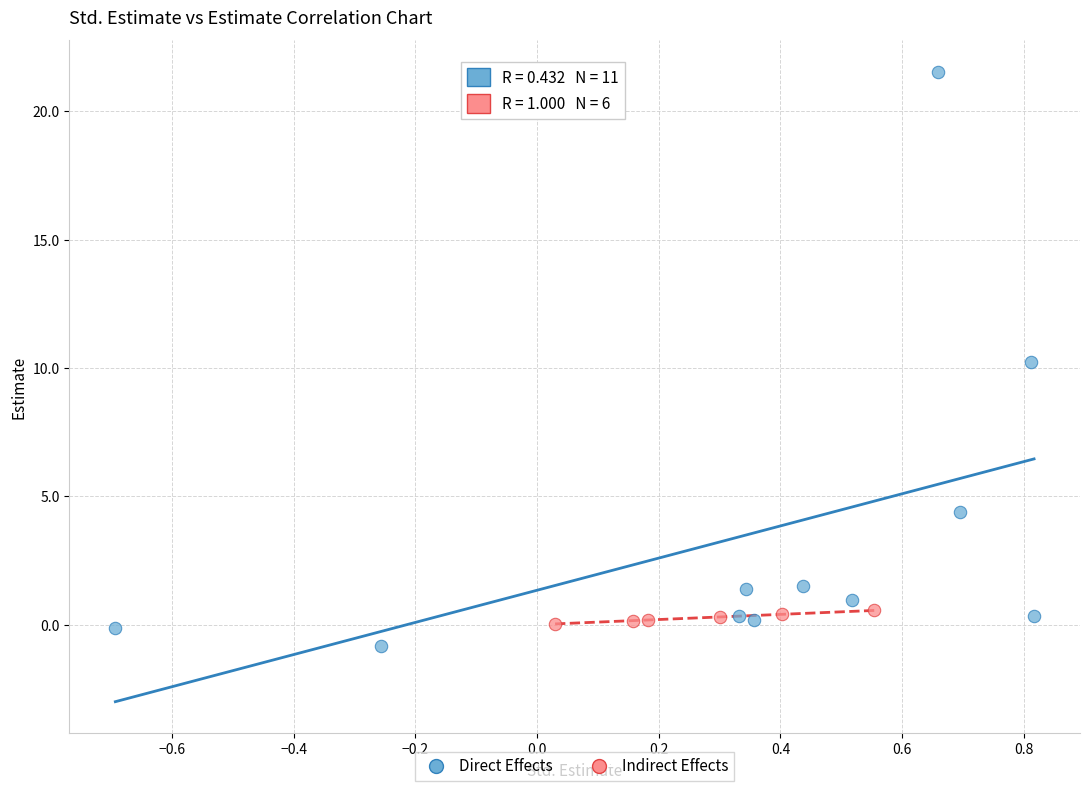

Which series reaches the maximum Y coordinate?

Direct Effects